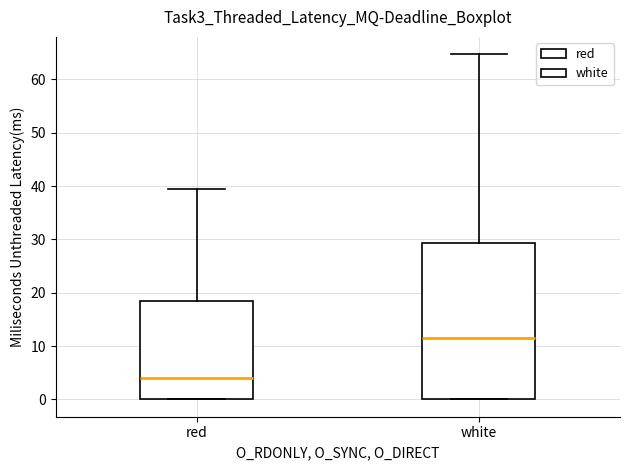

Which box's median line is the lowest?

red